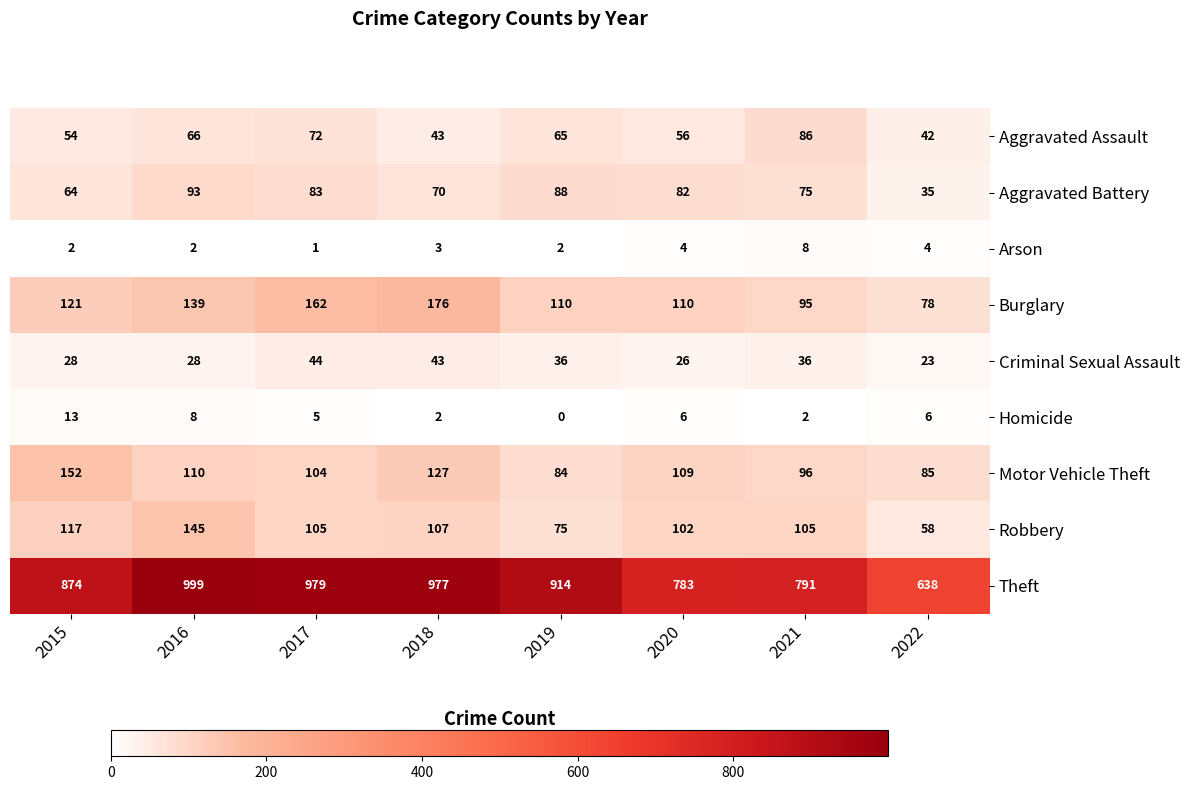

What is the sum of the Robbery values at 2018 and 2022?

165